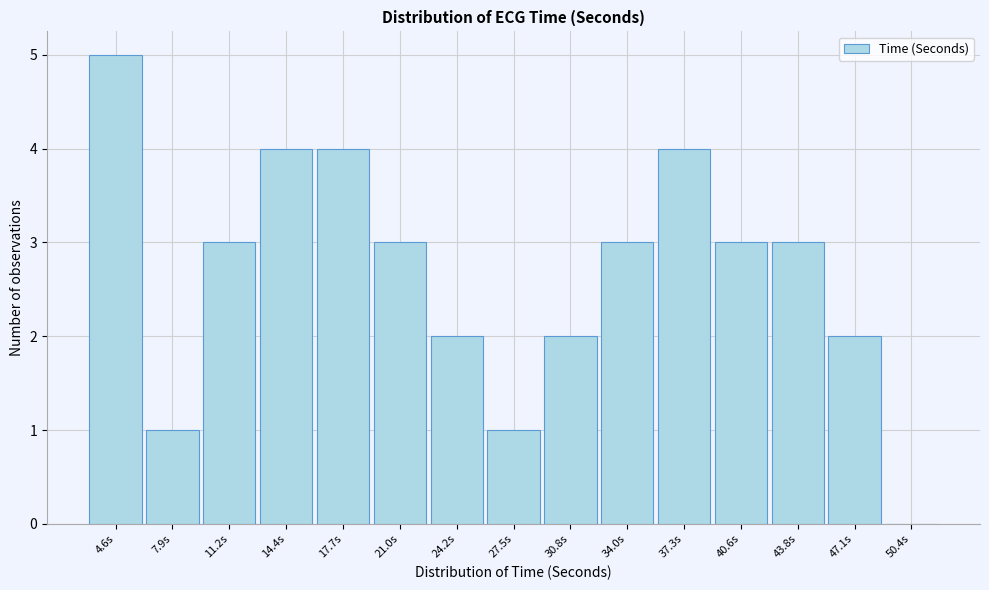

Reading left to right, list all the values displayed in this chart.

4.6s=5	7.9s=1	11.2s=3	14.4s=4	17.7s=4	21.0s=3	24.2s=2	27.5s=1	30.8s=2	34.0s=3	37.3s=4	40.6s=3	43.8s=3	47.1s=2	50.4s=0